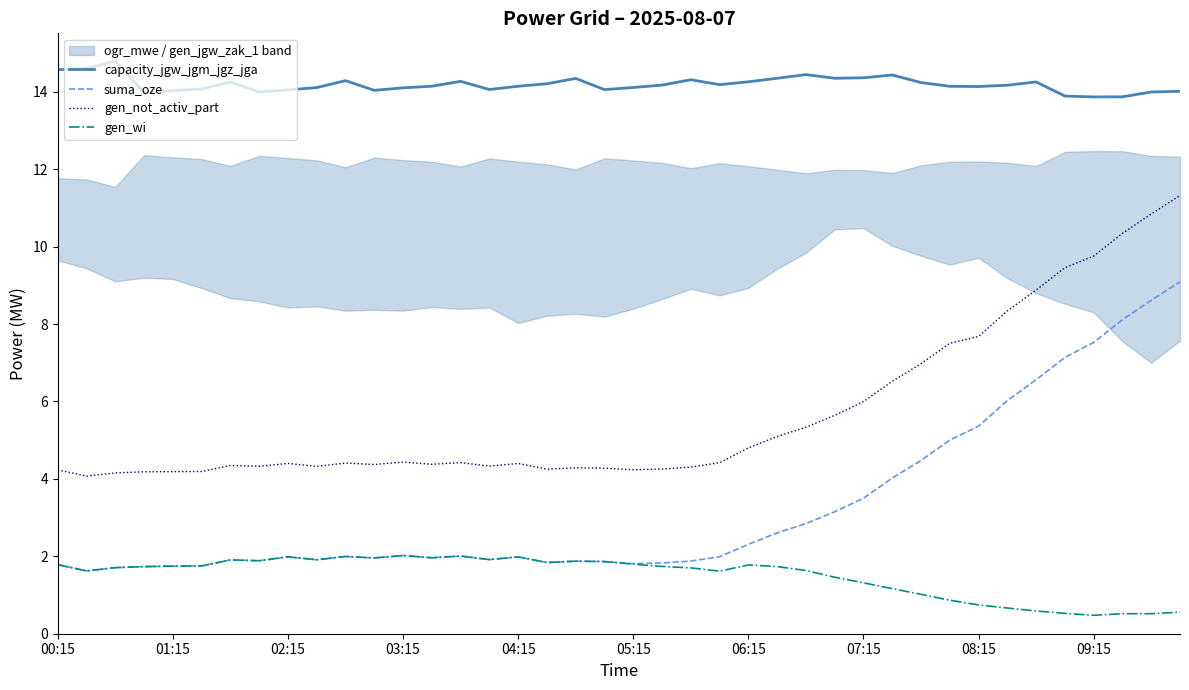

What is the average value of the gen_not_activ_part series?

5.7